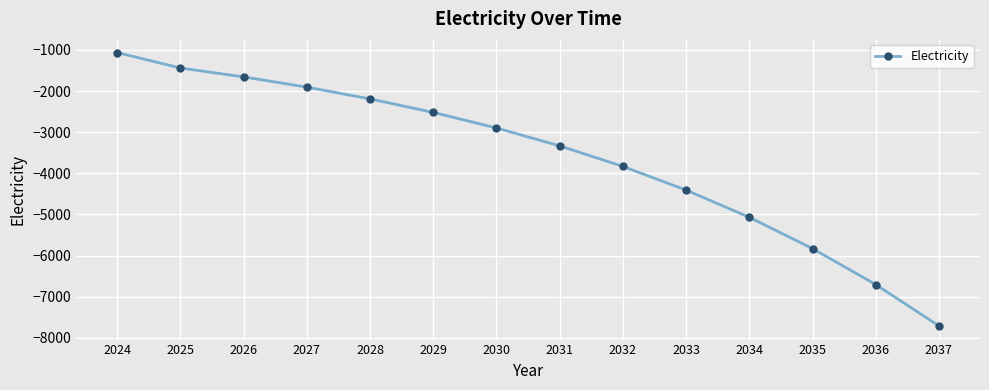

How many series are shown in this chart?

1